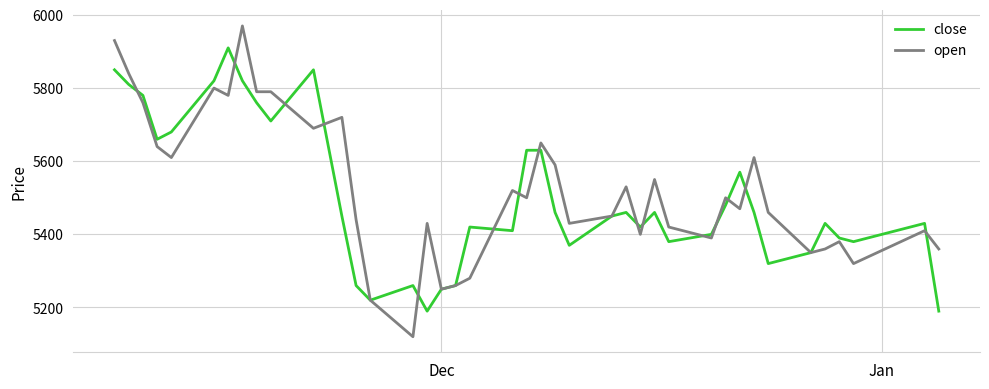

Which series has the widest spread of values?

open